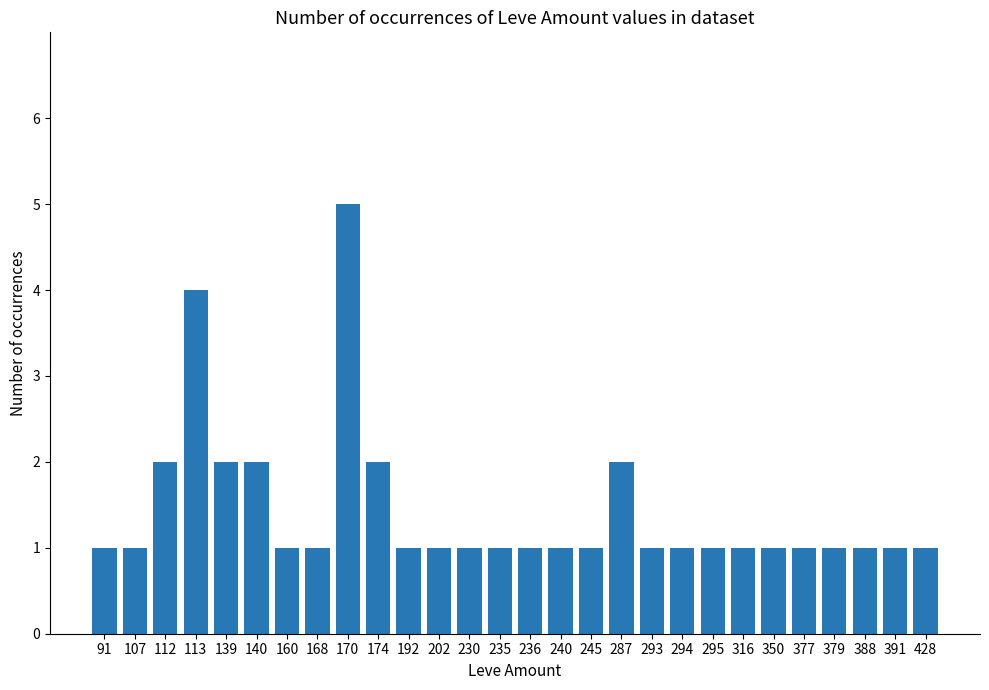

The value at 316 is 1. True or false?

True